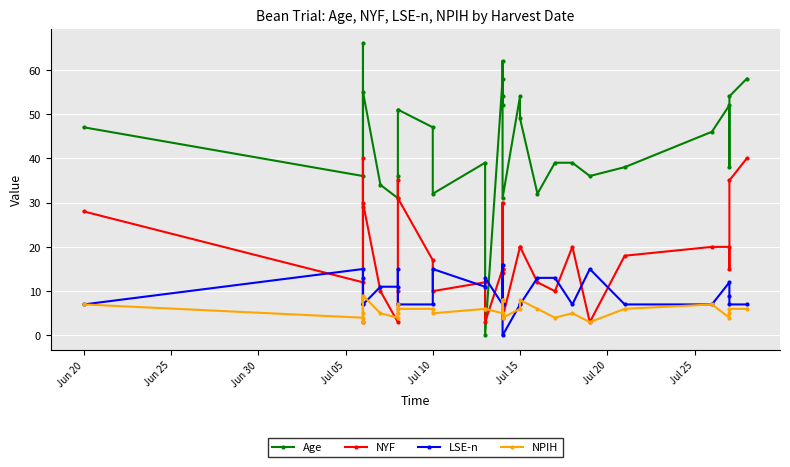

Rank the series by their maximum value, from highest to lowest.

Age, NYF, LSE-n, NPIH